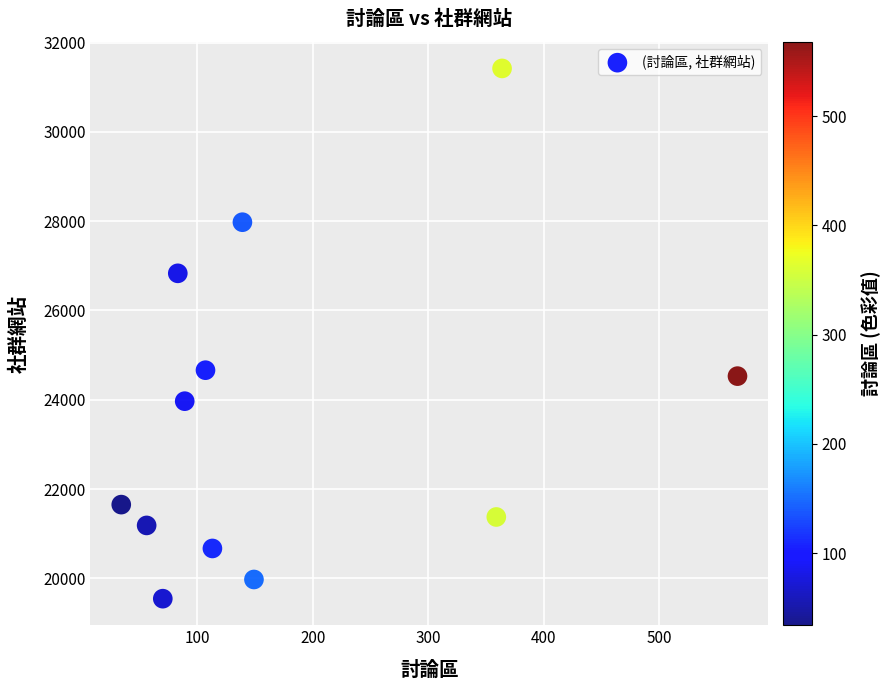

What is the range of X values (max minus min)?

534